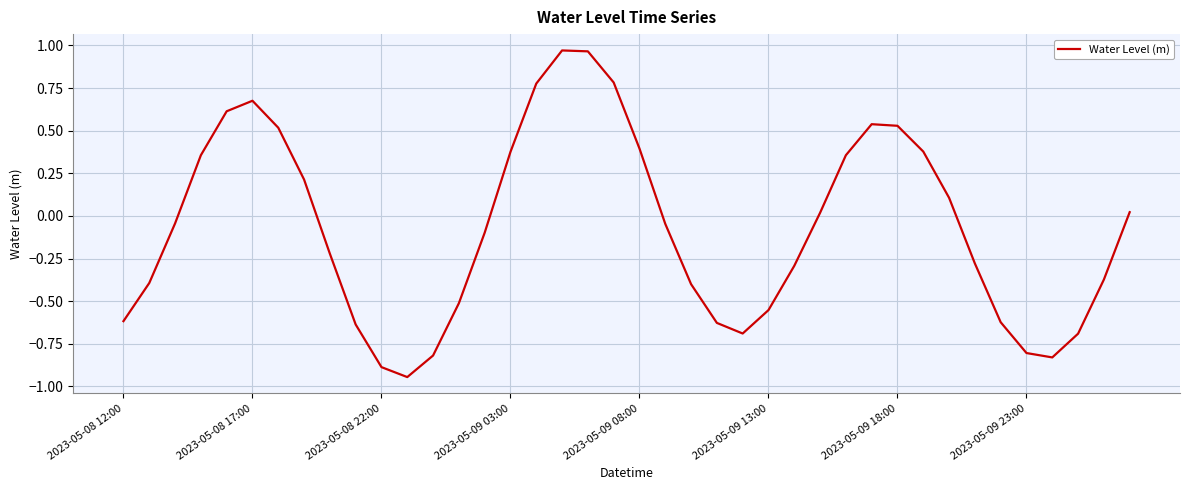

What is the difference between the maximum and minimum values?

1.9